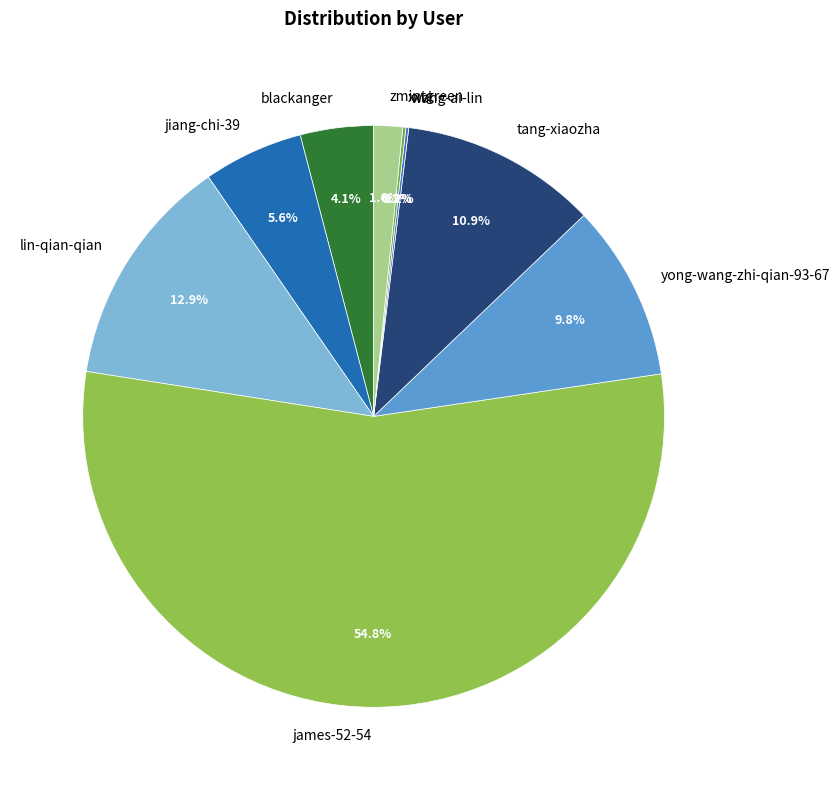

True or false: zmintgreen accounts for 7% of the total.

False